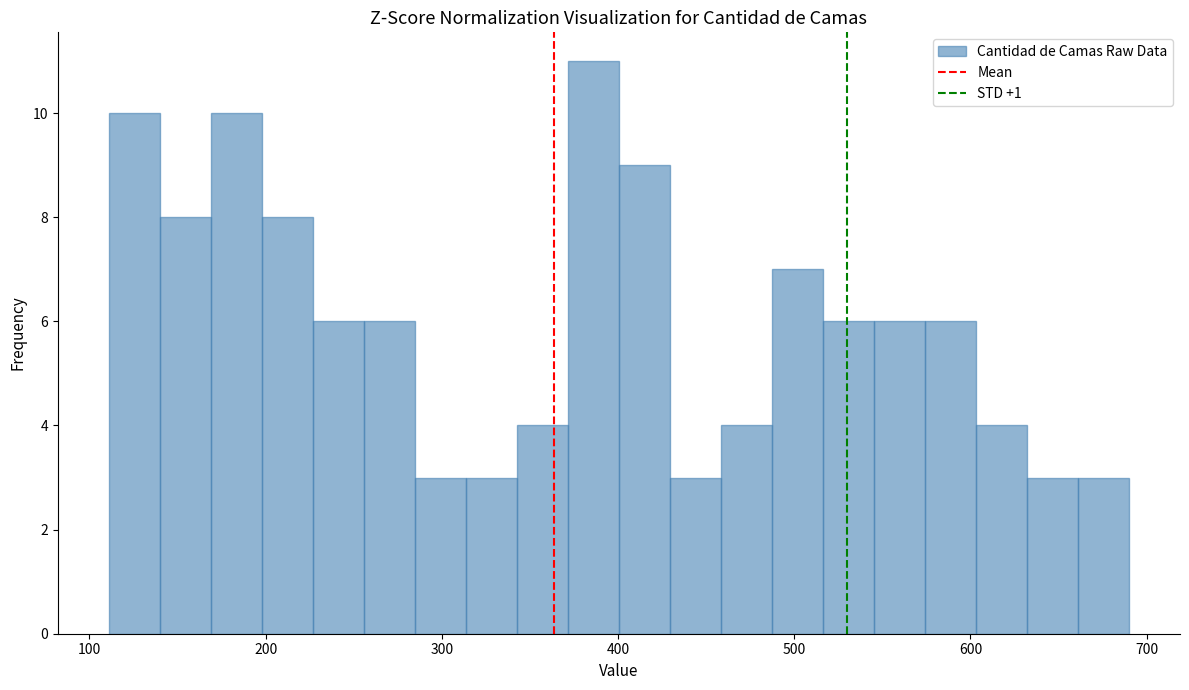

Around what value on the x-axis is the tallest bar? Give the approximate position of its centre, as read against the axis.

390